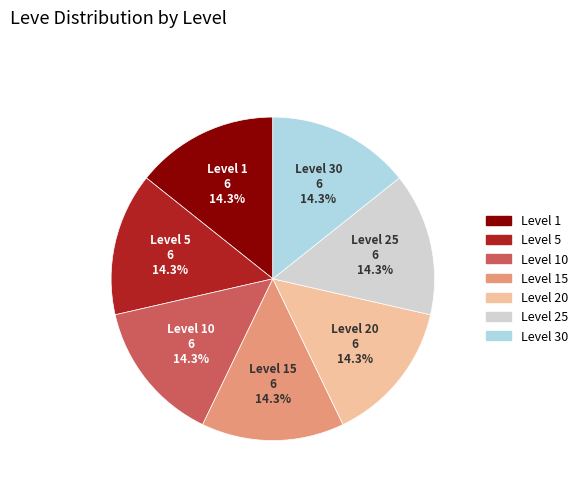

Is there any slice that represents more than half of the pie?

No